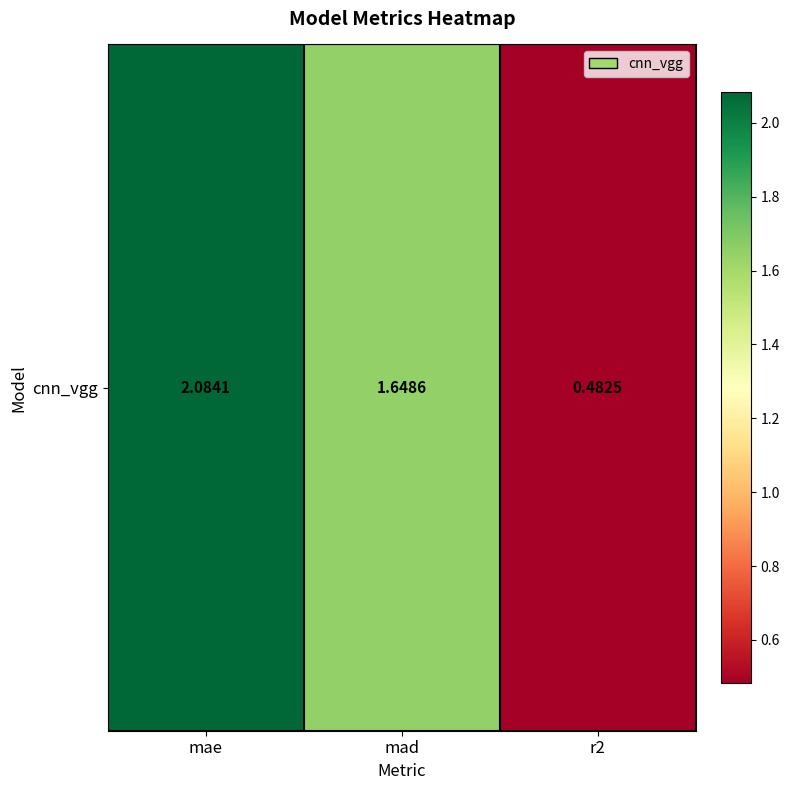

Count the number of data series in this chart.

1